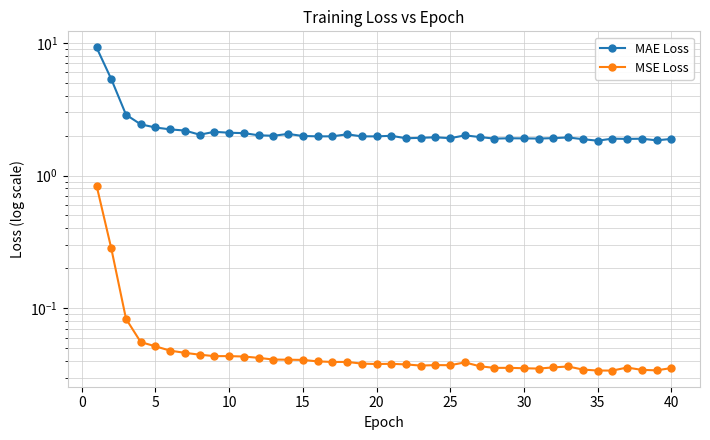

Which series has the largest total across all categories?

MAE Loss